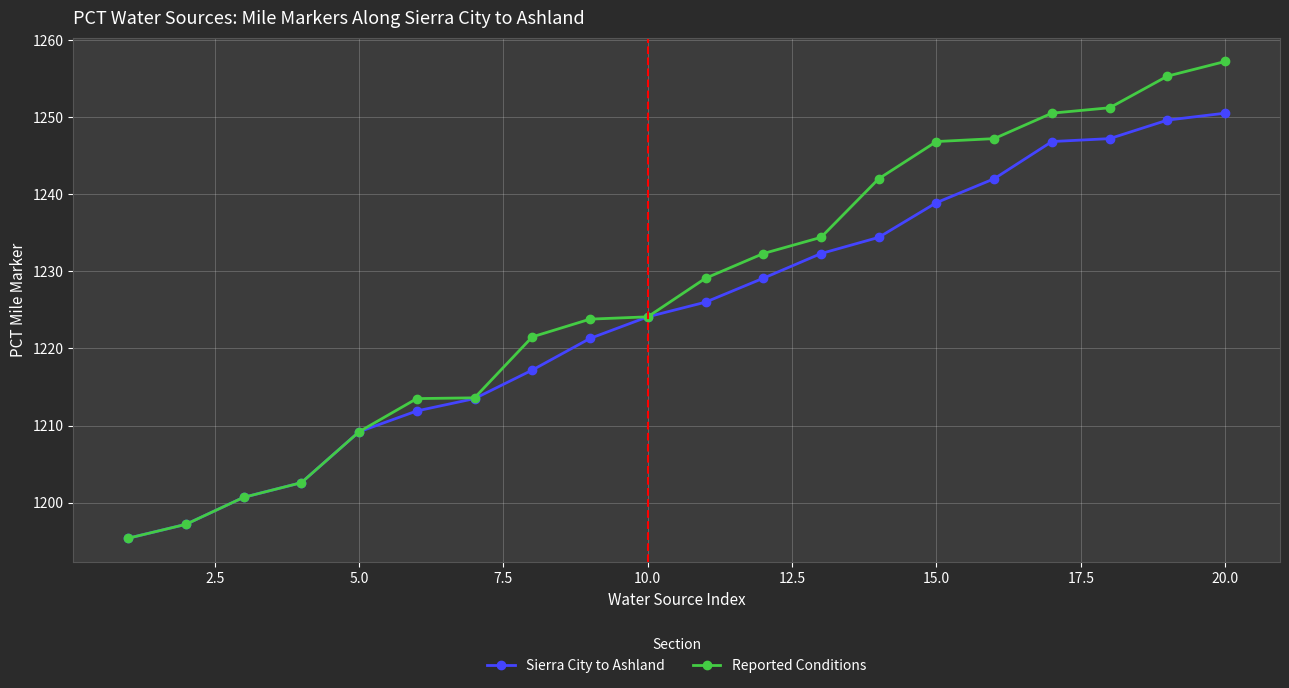

Which series has the largest total across all categories?

Reported Conditions